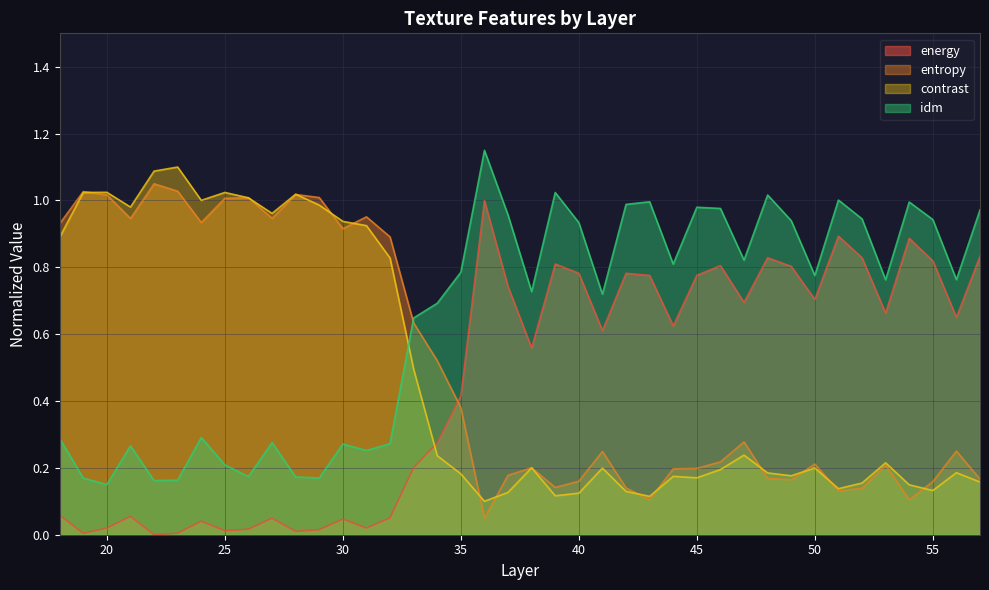

Reading left to right, extract all data points from this chart.

energy: 18=0.1	19=0.0	20=0.0	21=0.1	22=0.0	23=0.0	24=0.0	25=0.0	26=0.0	27=0.0	28=0.0	29=0.0	30=0.0	31=0.0	32=0.1	33=0.2	34=0.3	35=0.4	36=1.0	37=0.7	38=0.6	39=0.8	40=0.8	41=0.6	42=0.8	43=0.8	44=0.6	45=0.8	46=0.8	47=0.7	48=0.8	49=0.8	50=0.7	51=0.9	52=0.8	53=0.7	54=0.9	55=0.8	56=0.7	57=0.8
entropy: 18=0.9	19=1.0	20=1.0	21=0.9	22=1.1	23=1.0	24=0.9	25=1.0	26=1.0	27=0.9	28=1.0	29=1.0	30=0.9	31=1.0	32=0.9	33=0.6	34=0.5	35=0.4	36=0.1	37=0.2	38=0.2	39=0.1	40=0.2	41=0.2	42=0.1	43=0.1	44=0.2	45=0.2	46=0.2	47=0.3	48=0.2	49=0.2	50=0.2	51=0.1	52=0.1	53=0.2	54=0.1	55=0.2	56=0.3	57=0.2
contrast: 18=0.9	19=1.0	20=1.0	21=1.0	22=1.1	23=1.1	24=1.0	25=1.0	26=1.0	27=1.0	28=1.0	29=1.0	30=0.9	31=0.9	32=0.8	33=0.5	34=0.2	35=0.2	36=0.1	37=0.1	38=0.2	39=0.1	40=0.1	41=0.2	42=0.1	43=0.1	44=0.2	45=0.2	46=0.2	47=0.2	48=0.2	49=0.2	50=0.2	51=0.1	52=0.2	53=0.2	54=0.1	55=0.1	56=0.2	57=0.2
idm: 18=0.3	19=0.2	20=0.2	21=0.3	22=0.2	23=0.2	24=0.3	25=0.2	26=0.2	27=0.3	28=0.2	29=0.2	30=0.3	31=0.3	32=0.3	33=0.6	34=0.7	35=0.8	36=1.1	37=1.0	38=0.7	39=1.0	40=0.9	41=0.7	42=1.0	43=1.0	44=0.8	45=1.0	46=1.0	47=0.8	48=1.0	49=0.9	50=0.8	51=1.0	52=0.9	53=0.8	54=1.0	55=0.9	56=0.8	57=1.0